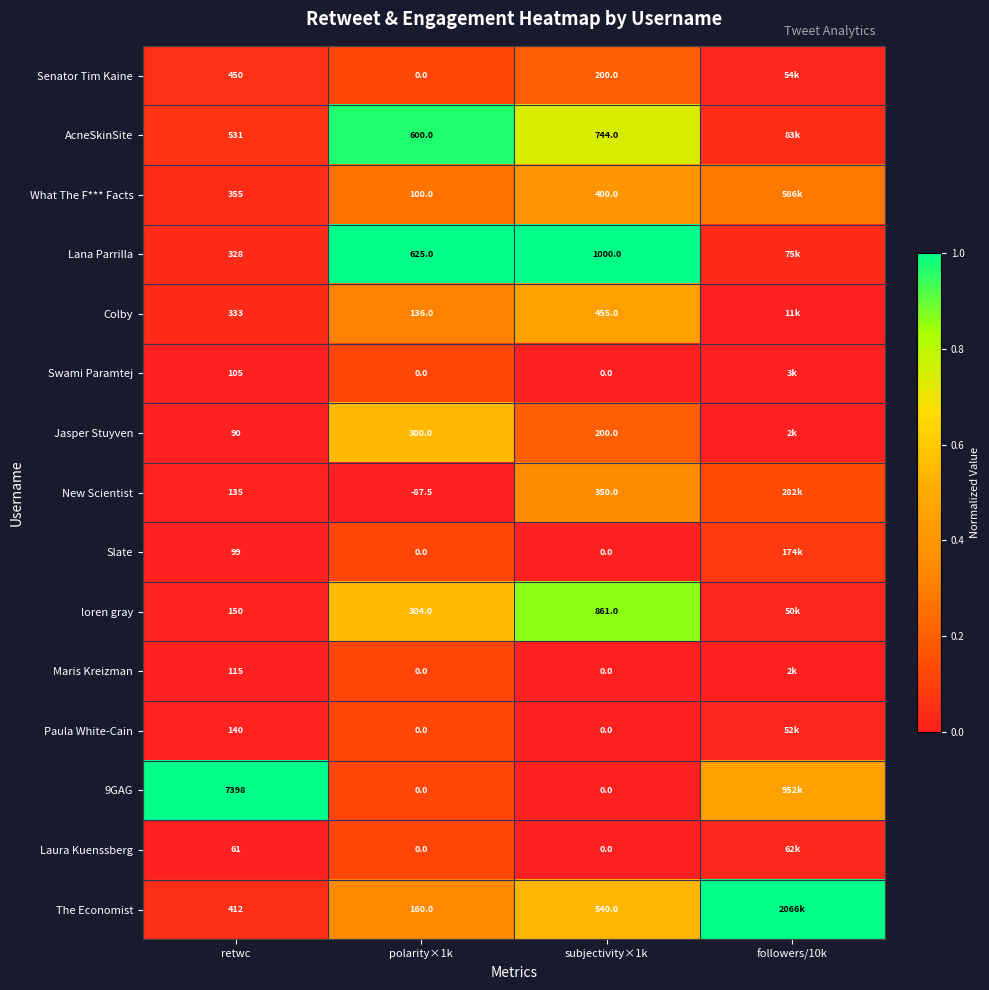

Rank the series at retwc from highest to lowest value.

9GAG, AcneSkinSite, Senator Tim Kaine, The Economist, What The F*** Facts, Colby, Lana Parrilla, loren gray, Paula White-Cain, New Scientist, Maris Kreizman, Swami Paramtej, Slate, Jasper Stuyven, Laura Kuenssberg